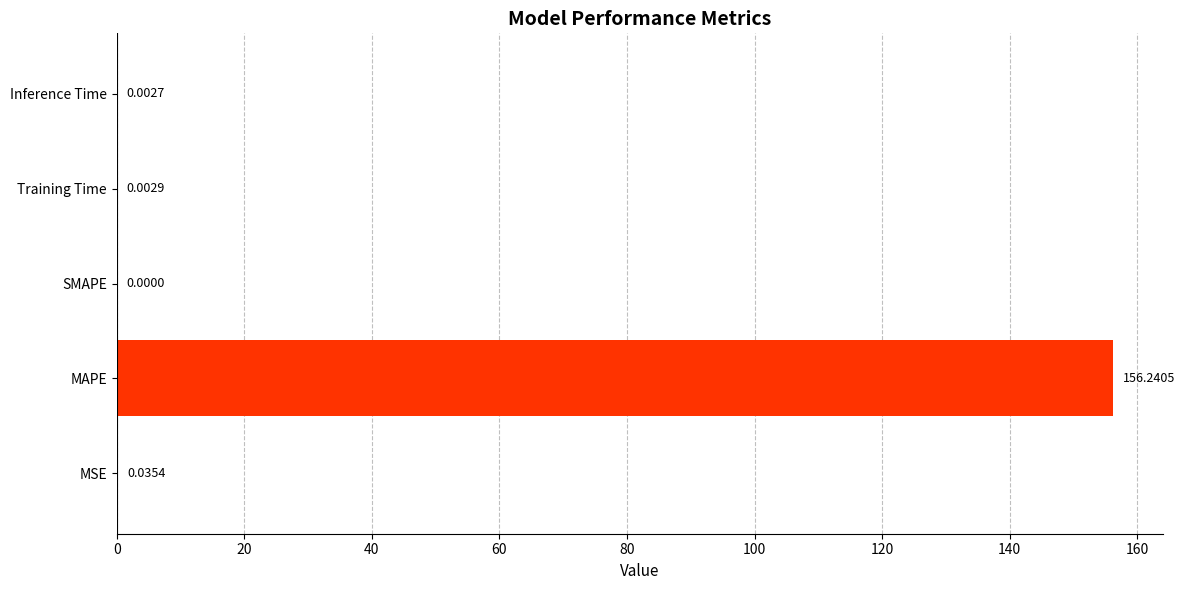

How many data points does each series have?

5